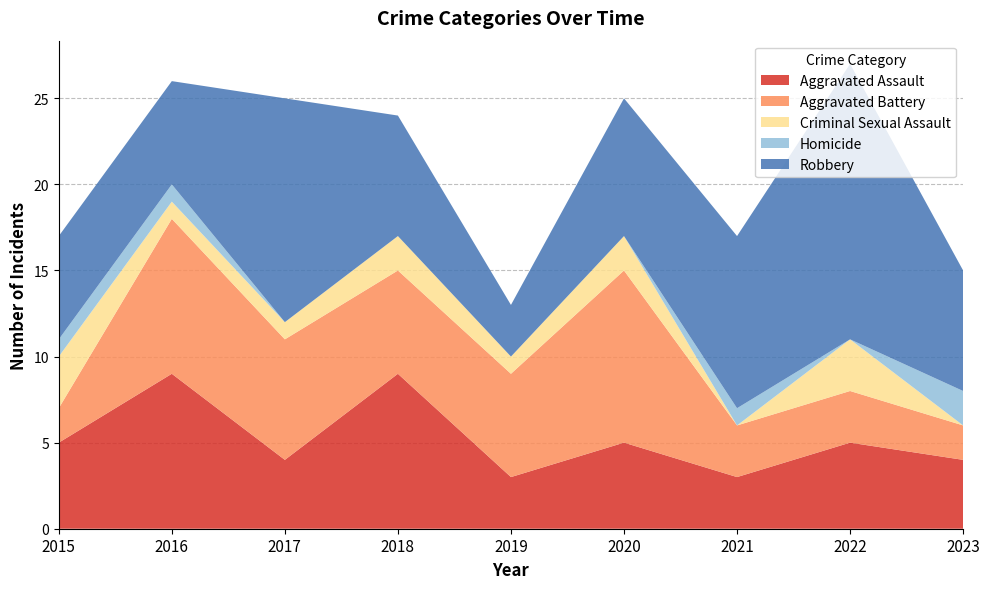

Reading left to right, transcribe all the data shown in this chart.

Aggravated Assault: 2015=5	2016=9	2017=4	2018=9	2019=3	2020=5	2021=3	2022=5	2023=4
Aggravated Battery: 2015=2	2016=9	2017=7	2018=6	2019=6	2020=10	2021=3	2022=3	2023=2
Criminal Sexual Assault: 2015=3	2016=1	2017=1	2018=2	2019=1	2020=2	2021=0	2022=3	2023=0
Homicide: 2015=1	2016=1	2017=0	2018=0	2019=0	2020=0	2021=1	2022=0	2023=2
Robbery: 2015=6	2016=6	2017=13	2018=7	2019=3	2020=8	2021=10	2022=16	2023=7